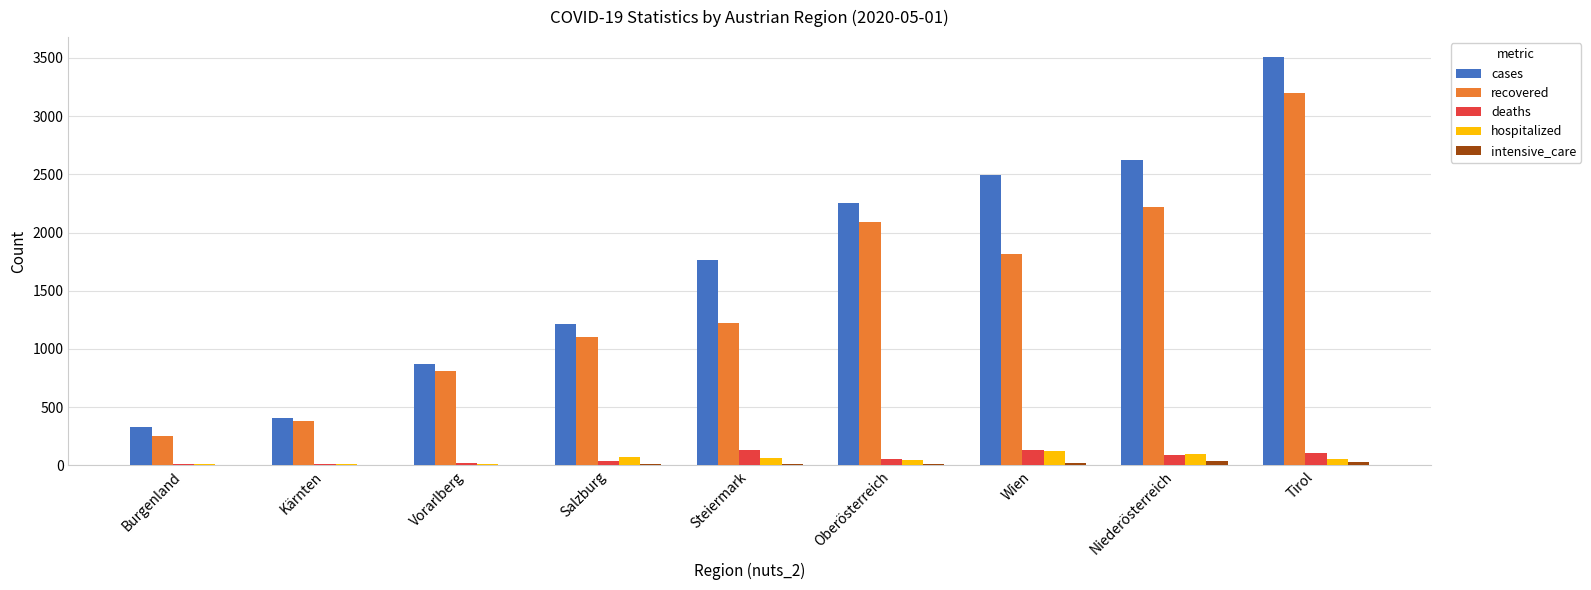

What is the approximate value of intensive_care at Wien, to the nearest 10?

20